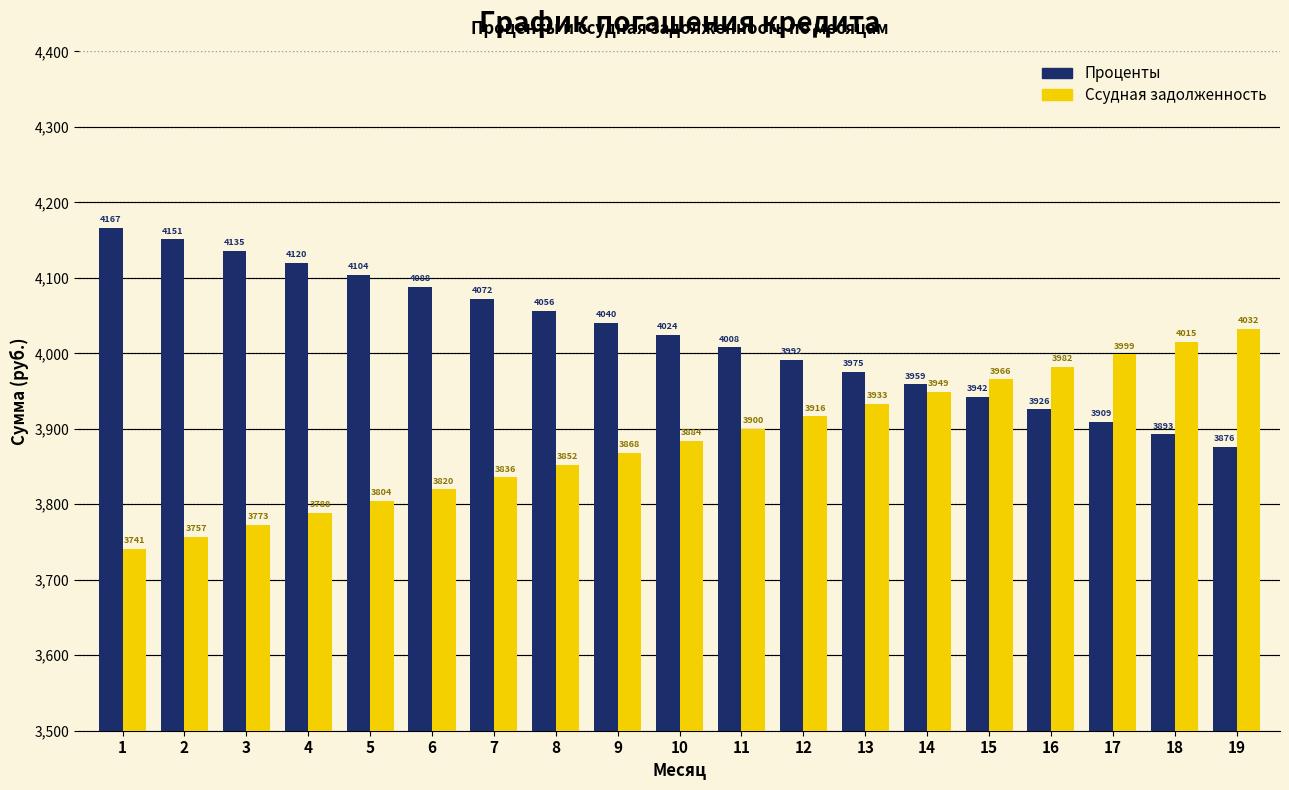

What is the sum of the Проценты values at 13 and 8?

8031.4